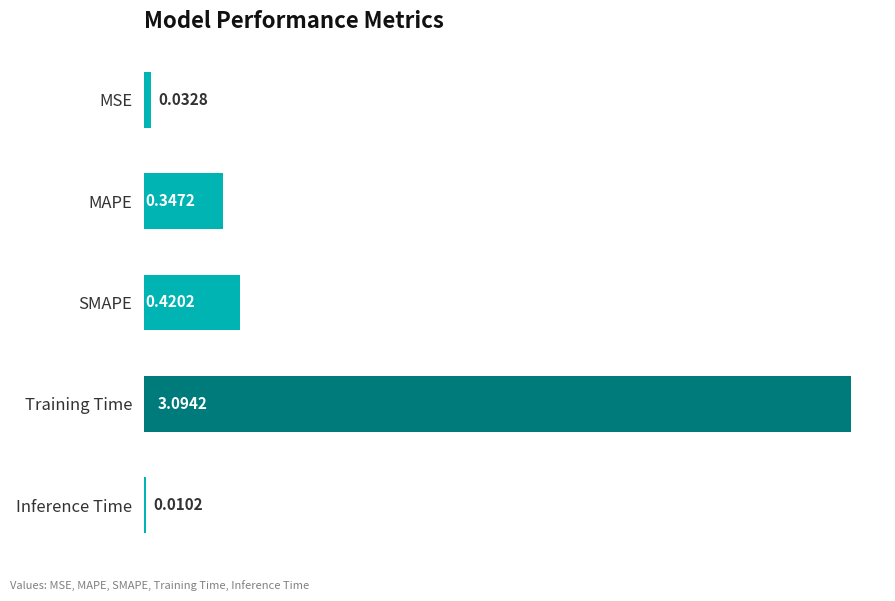

What is the sum of the values at SMAPE and MAPE?

0.8